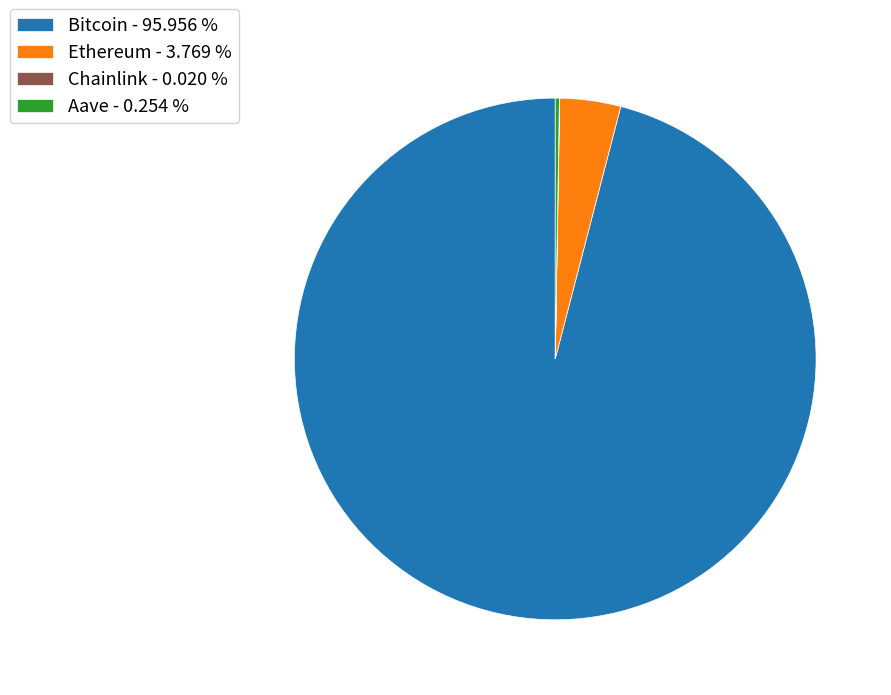

Is there a majority slice in this chart?

Yes